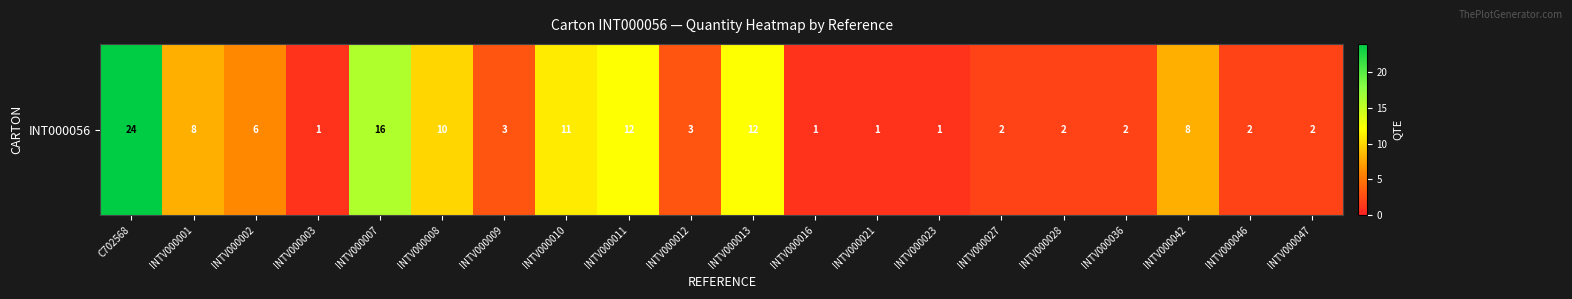

How many values exceed 3?

9